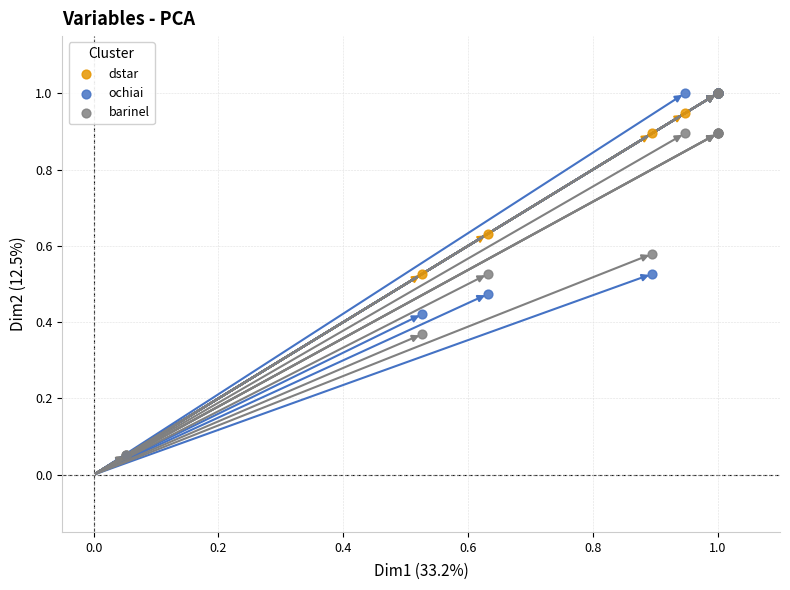

What are all the series names shown in the legend?

dstar, ochiai, barinel